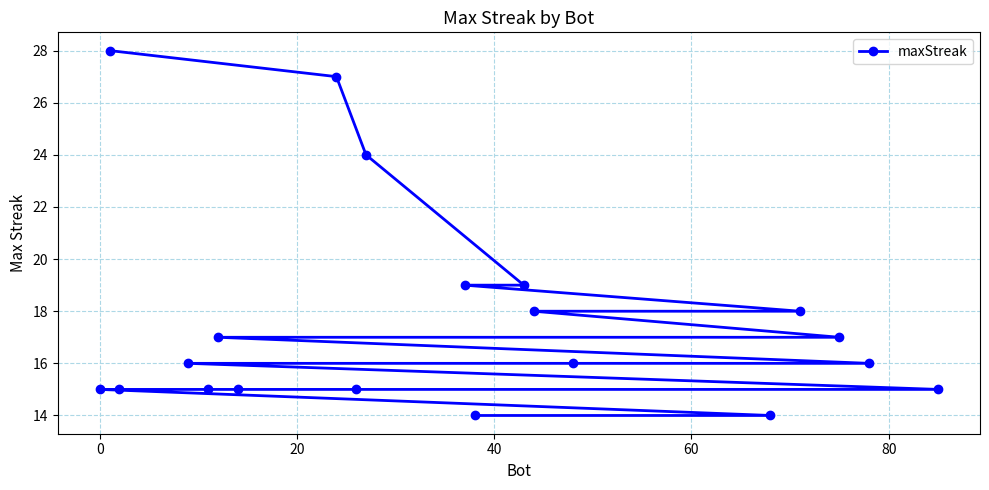

What is the minimum value shown in the chart?

14